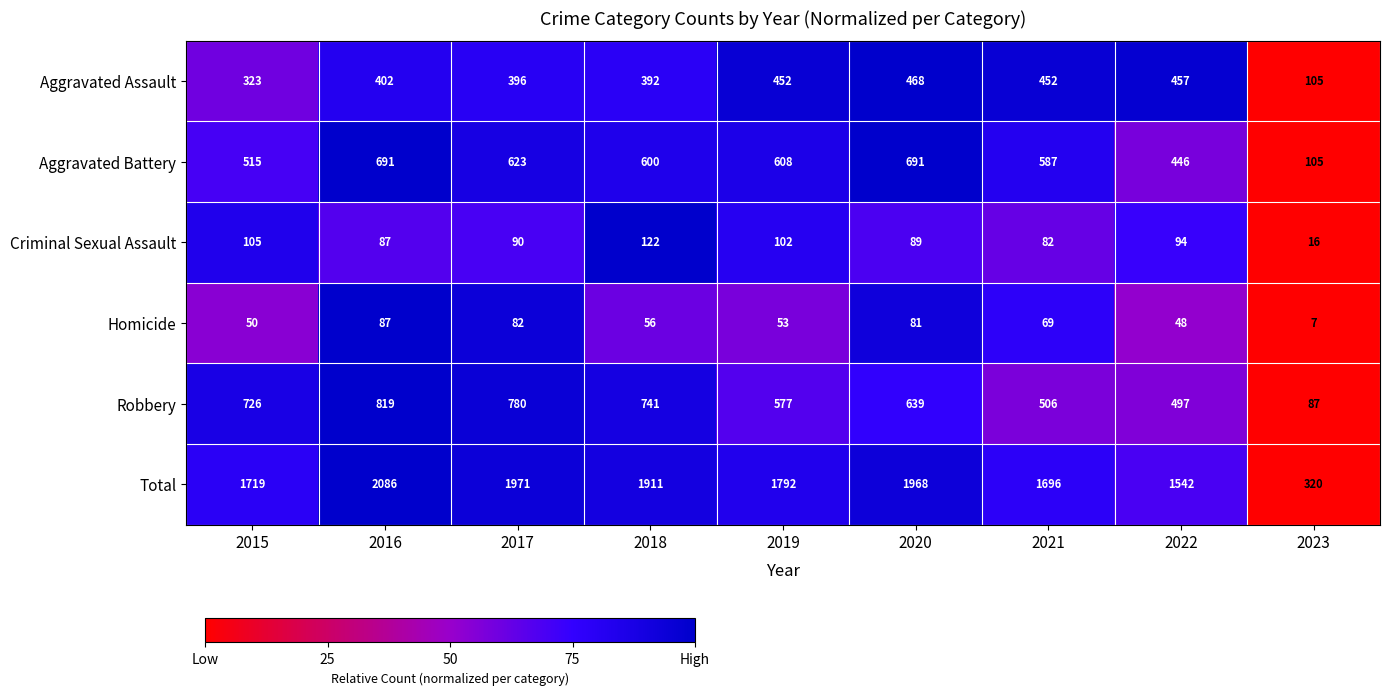

Which series changed the most between 2019 and 2021?

Total